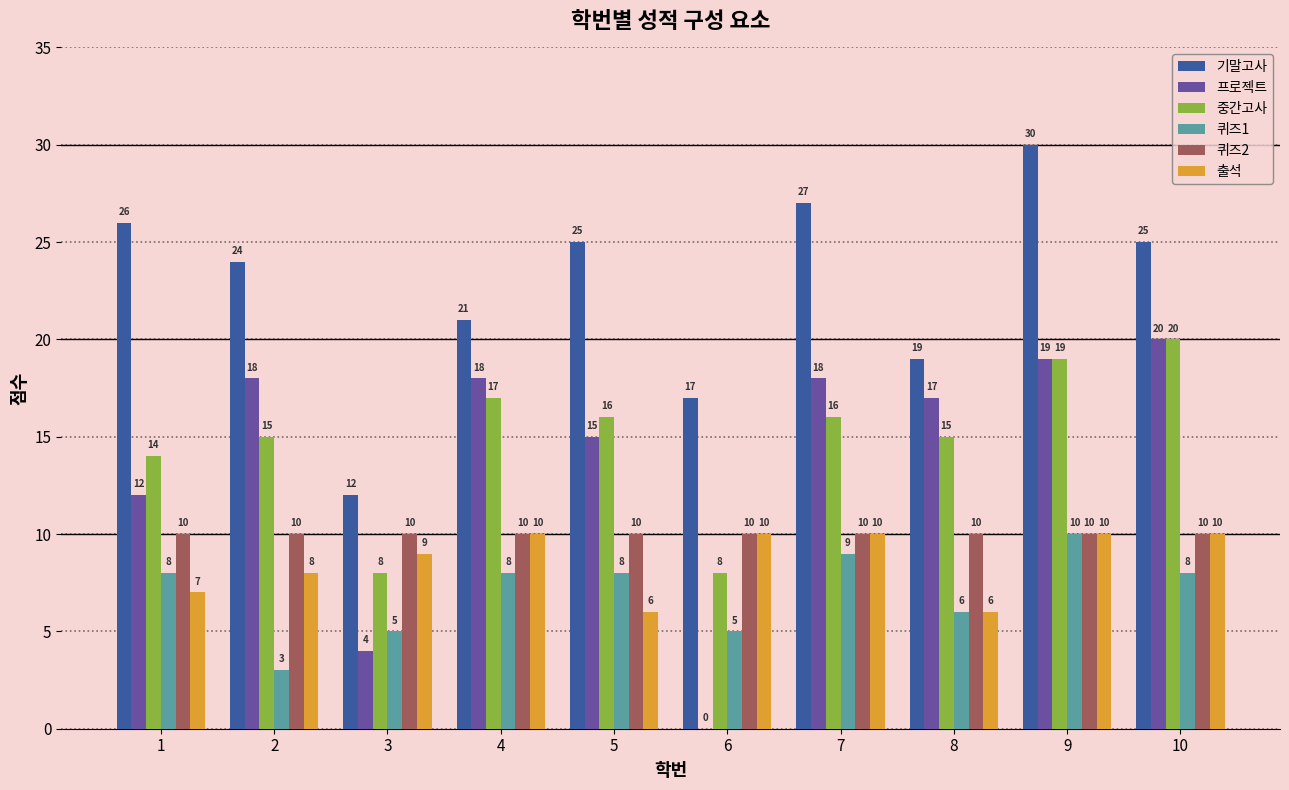

What is the approximate value of 중간고사 at 10, to the nearest 5?

20